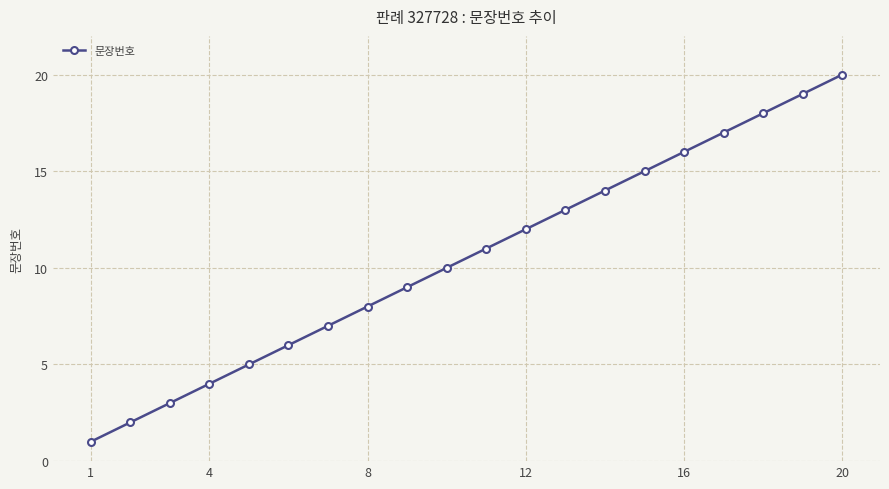

Is this an area chart (filled region under the line)?

No